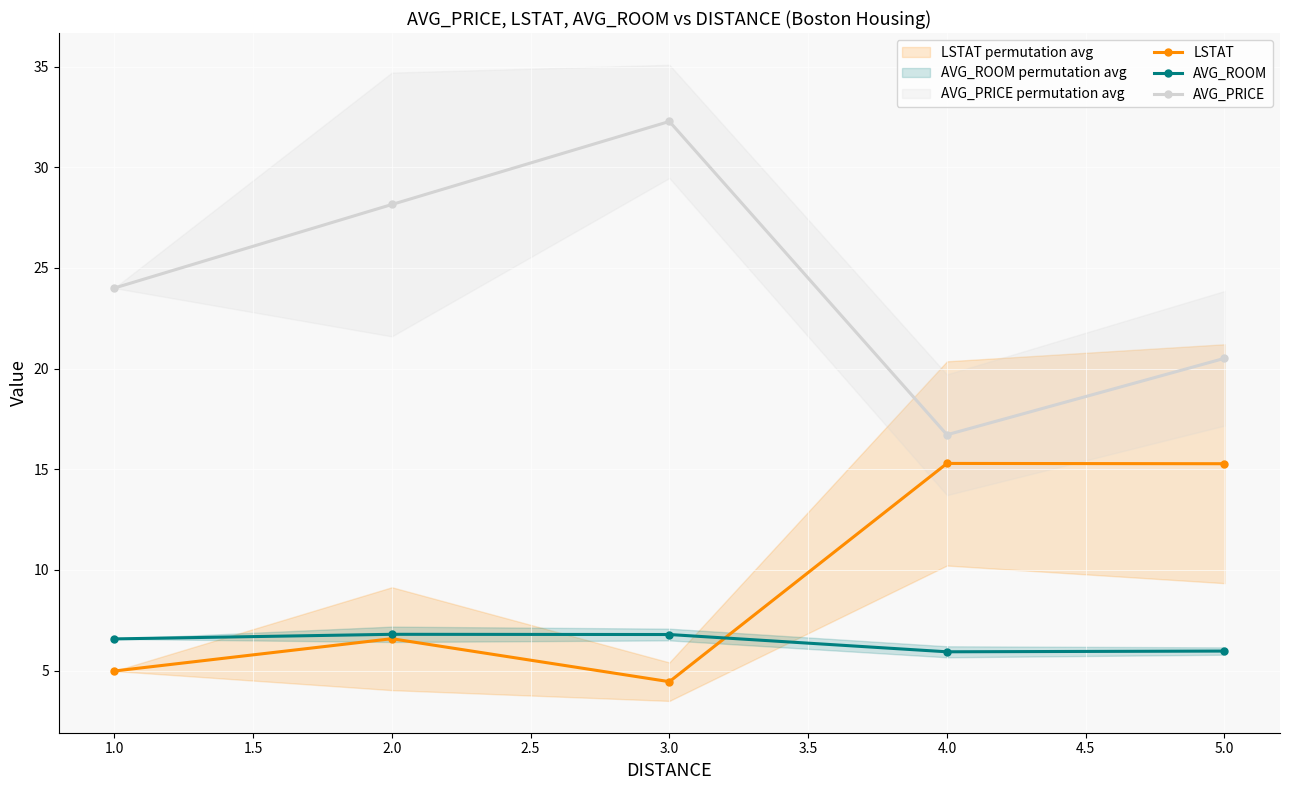

What is the value of the LSTAT point at the 4th from the left?

15.3